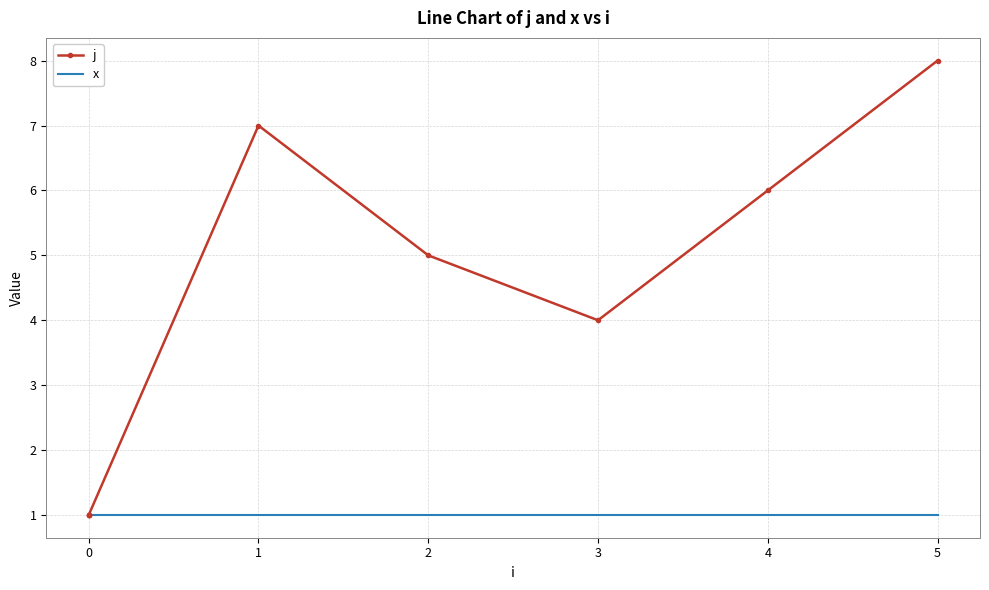

What is the total value across all series at 4?

7